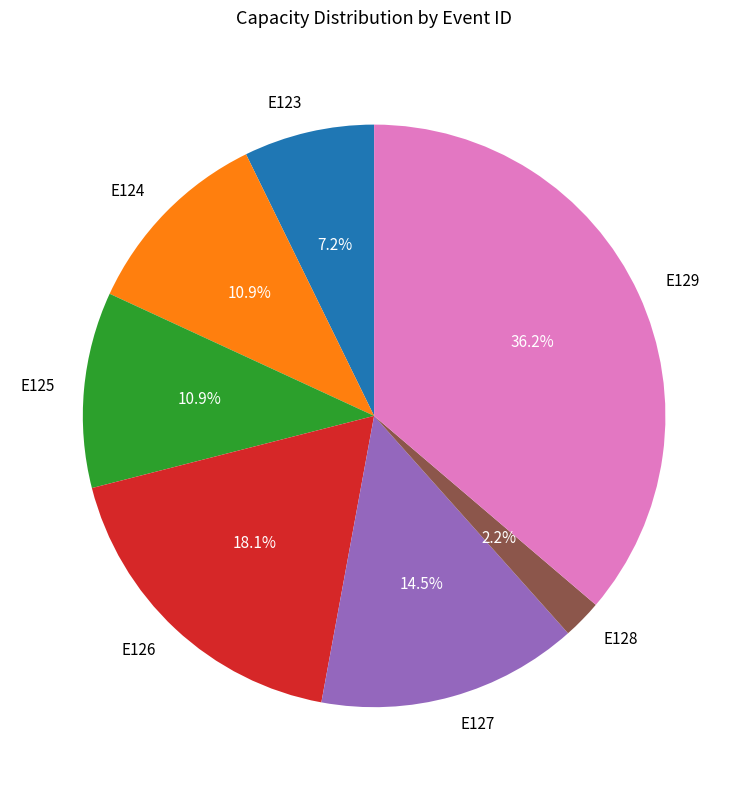

How many segments does this pie chart have?

7